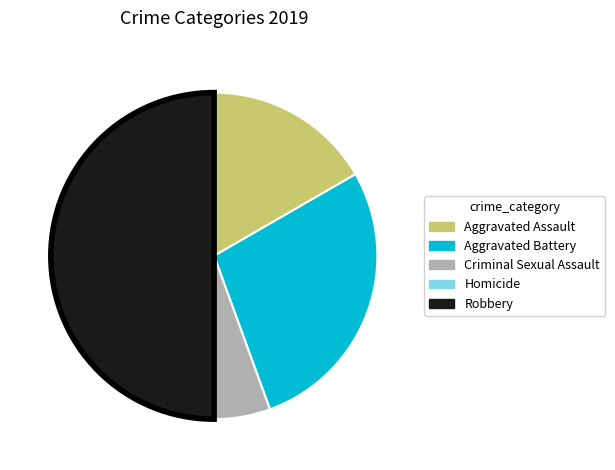

Which category has the biggest portion of the pie?

Robbery